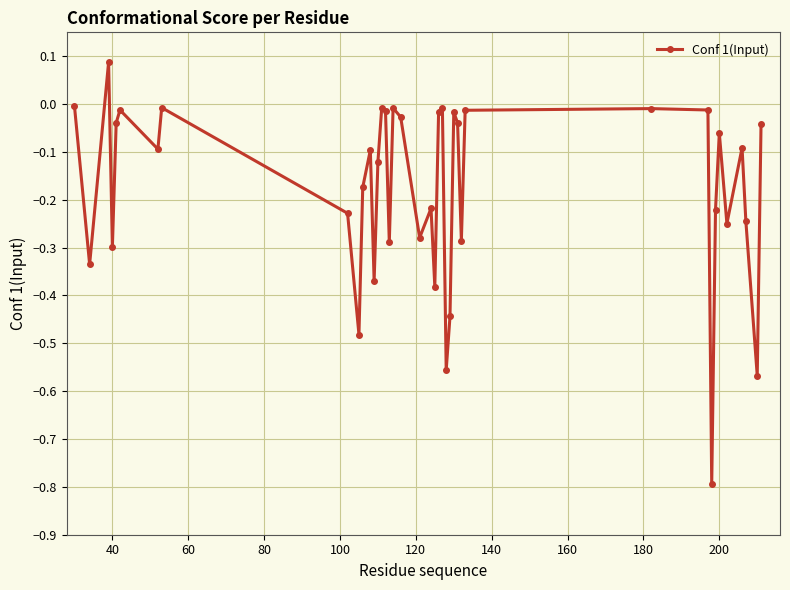

What is the sum of all values?

-7.1